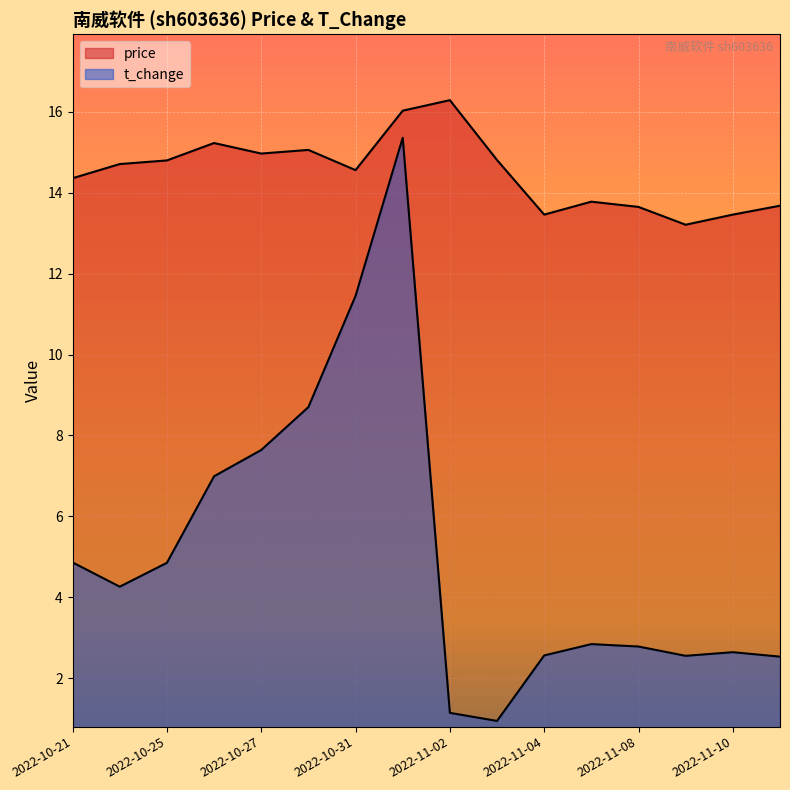

Does the chart display data point markers on the line(s)?

No